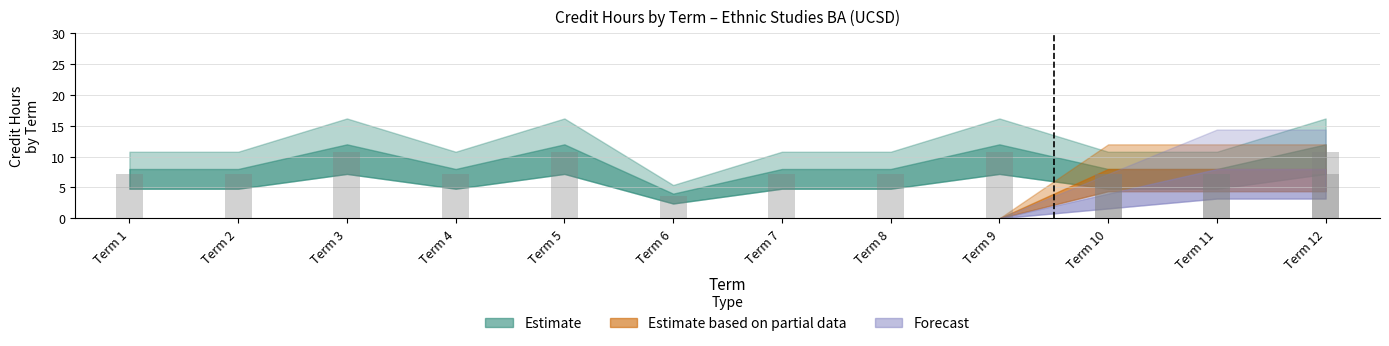

What are all the series names shown in the legend?

Estimate, Estimate based on partial data, Forecast